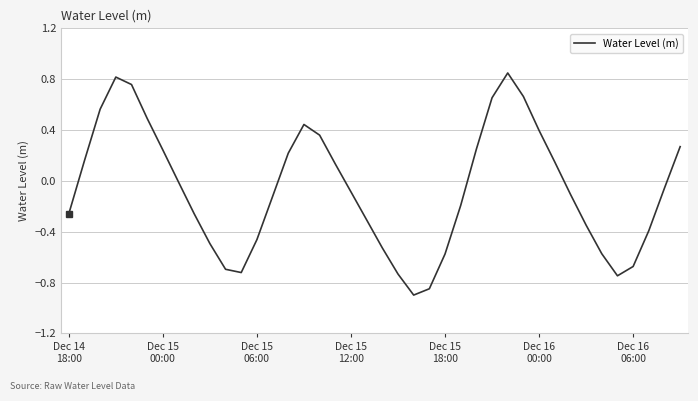

What is the smallest value displayed?

-0.9